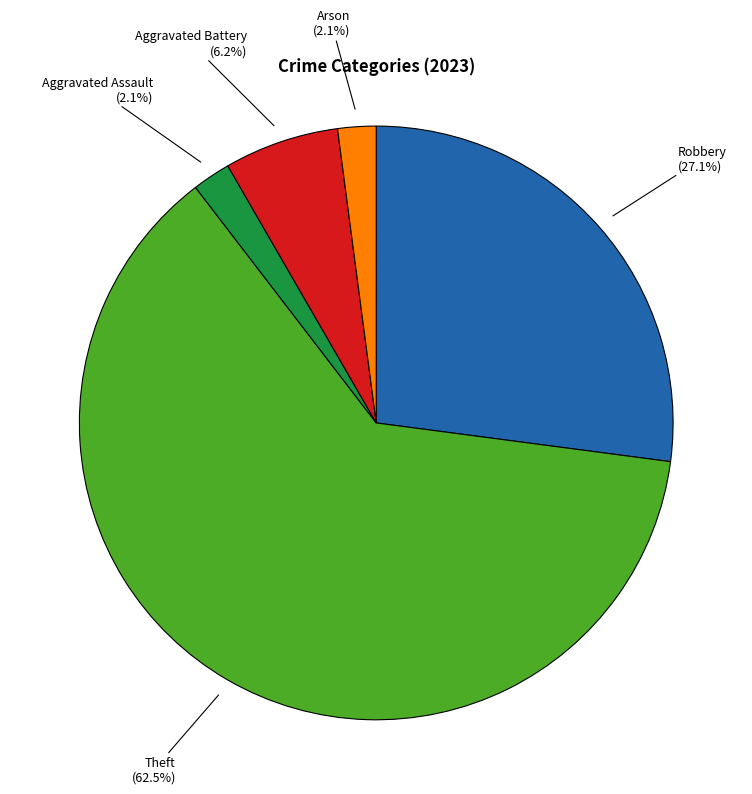

Is the sum of Arson and Aggravated Battery greater than half?

No